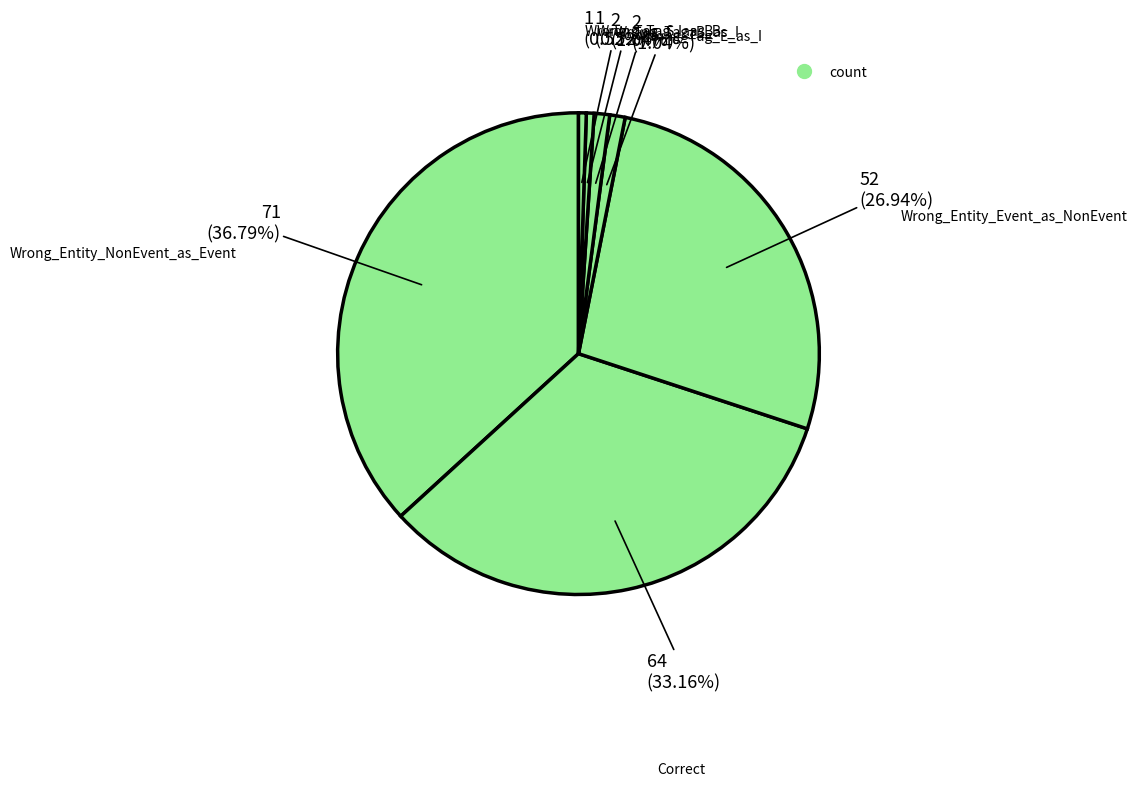

Does any single category account for the majority?

No